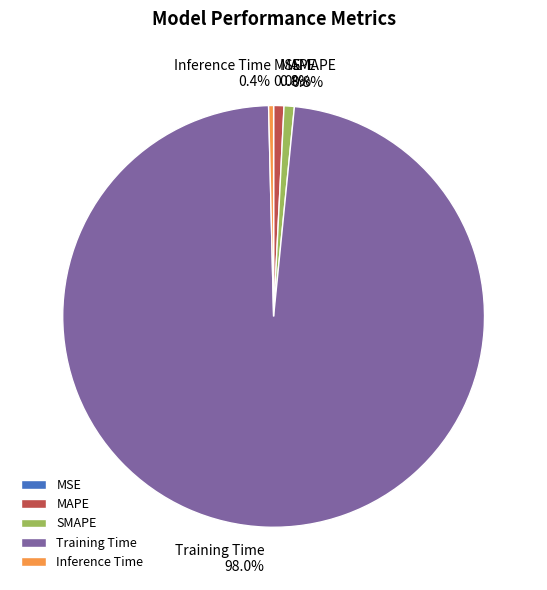

Is the sum of MAPE and Inference Time greater than half?

No